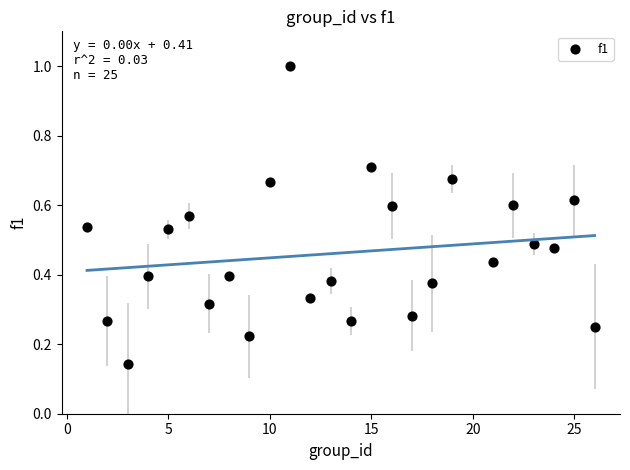

What is the range of X values (max minus min)?

25.0